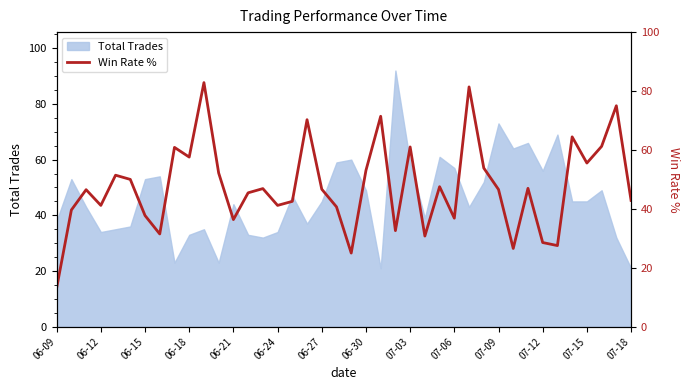

True or false: the data has more than 1 interior local peaks.

True